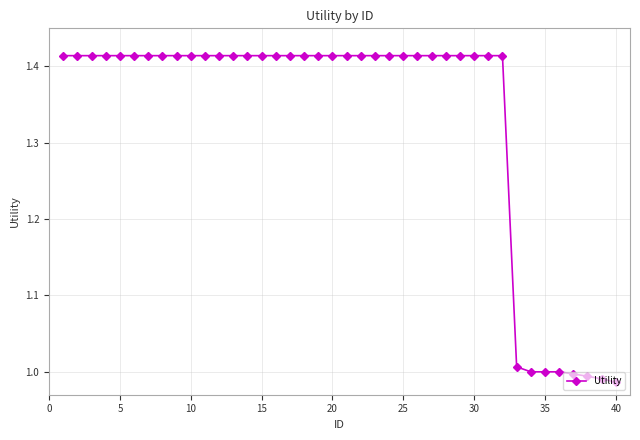

What is the difference between the maximum and second lowest values?

0.4